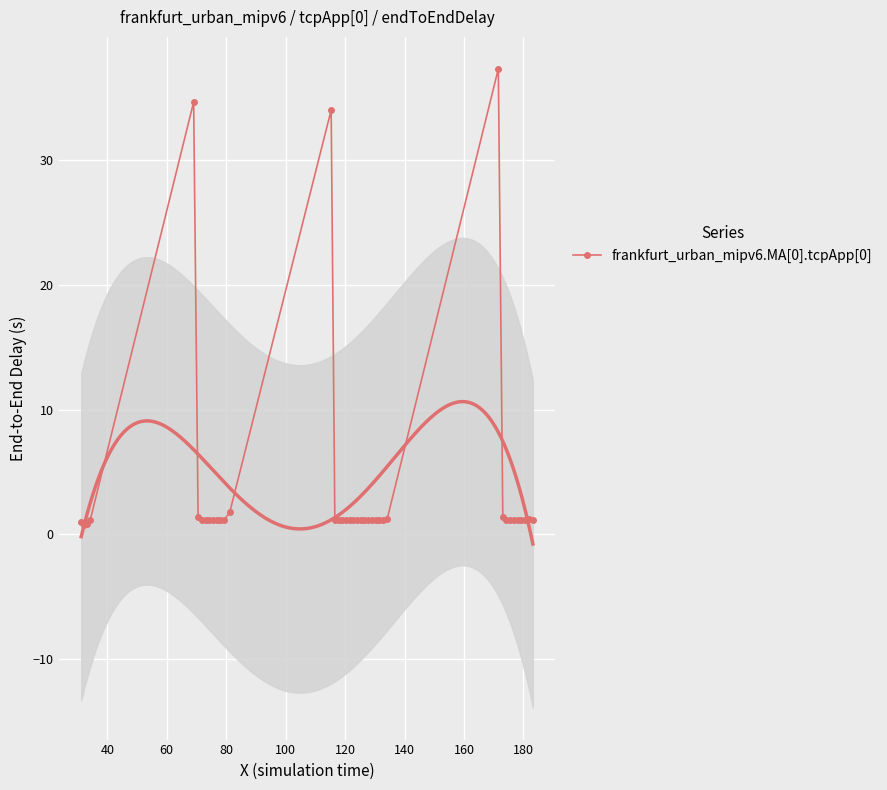

How many data points does each series have?

40